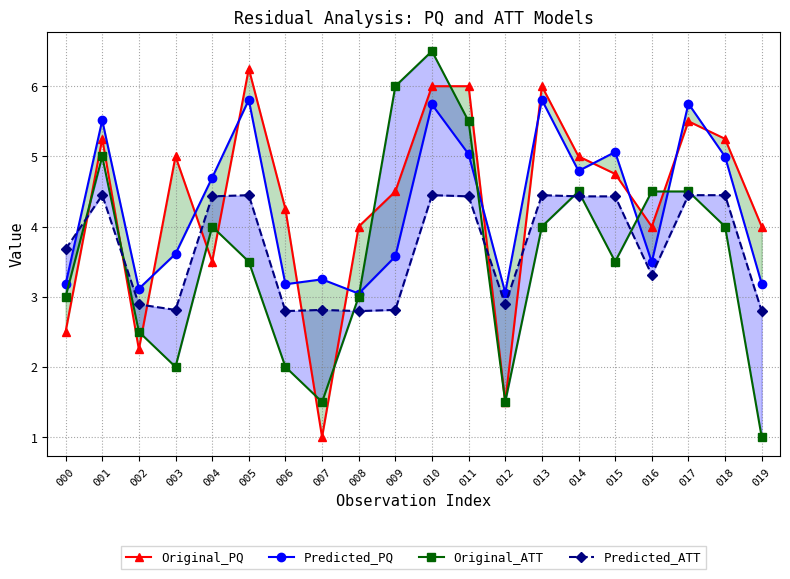

What is the minimum value shown in the chart?

1.0